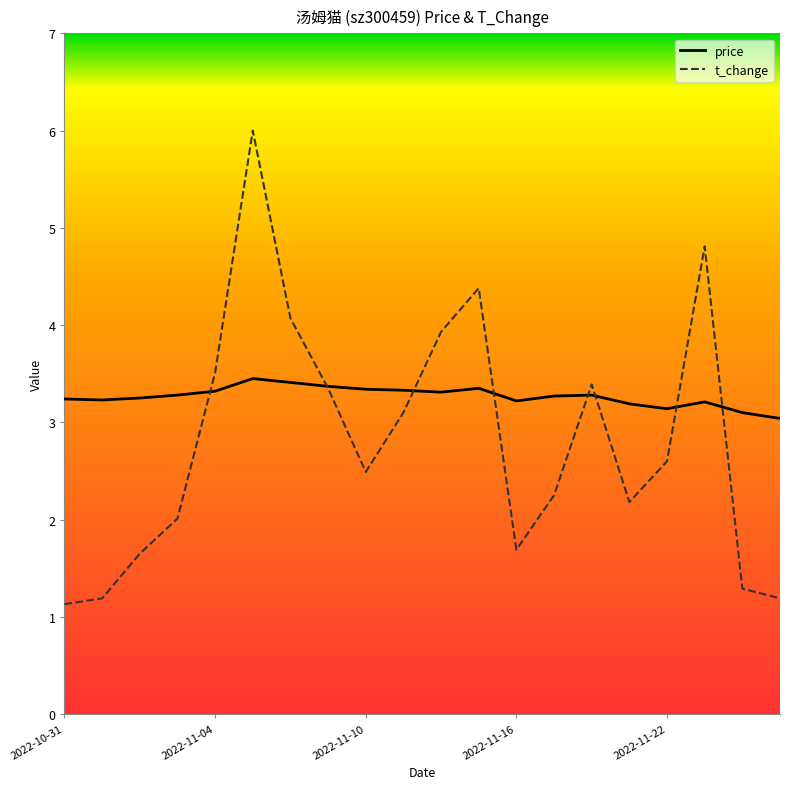

How many lines are shown in the chart?

2